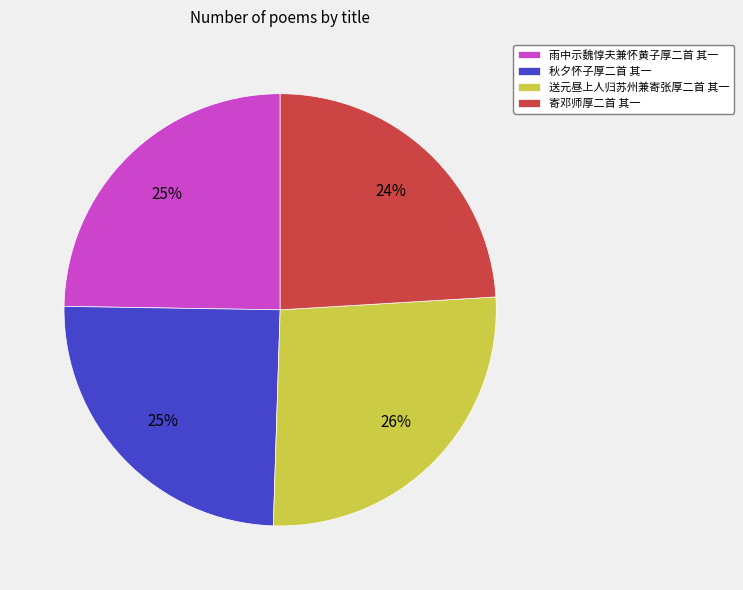

To the nearest percent, what portion does 送元昼上人归苏州兼寄张厚二首 其一 represent?

26%